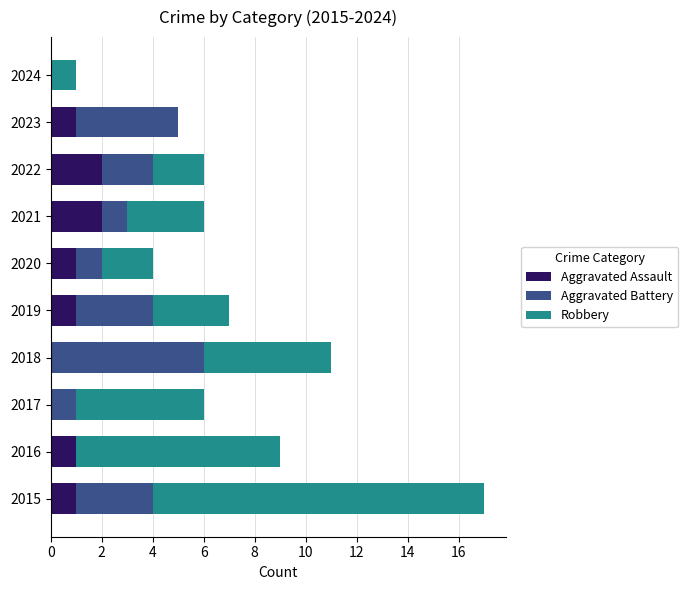

What is the sum of the Aggravated Assault values at 2016 and 2021?

3